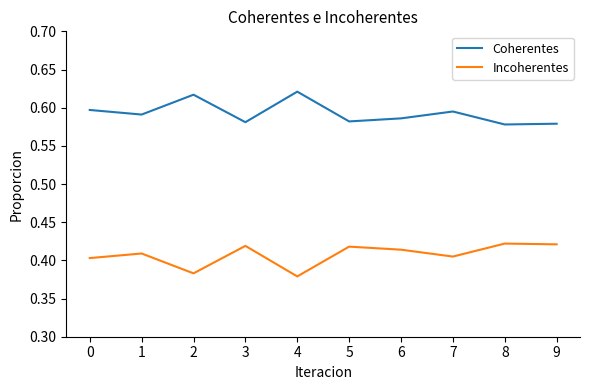

Is it true that Incoherentes equals 0.4 at 4?

True